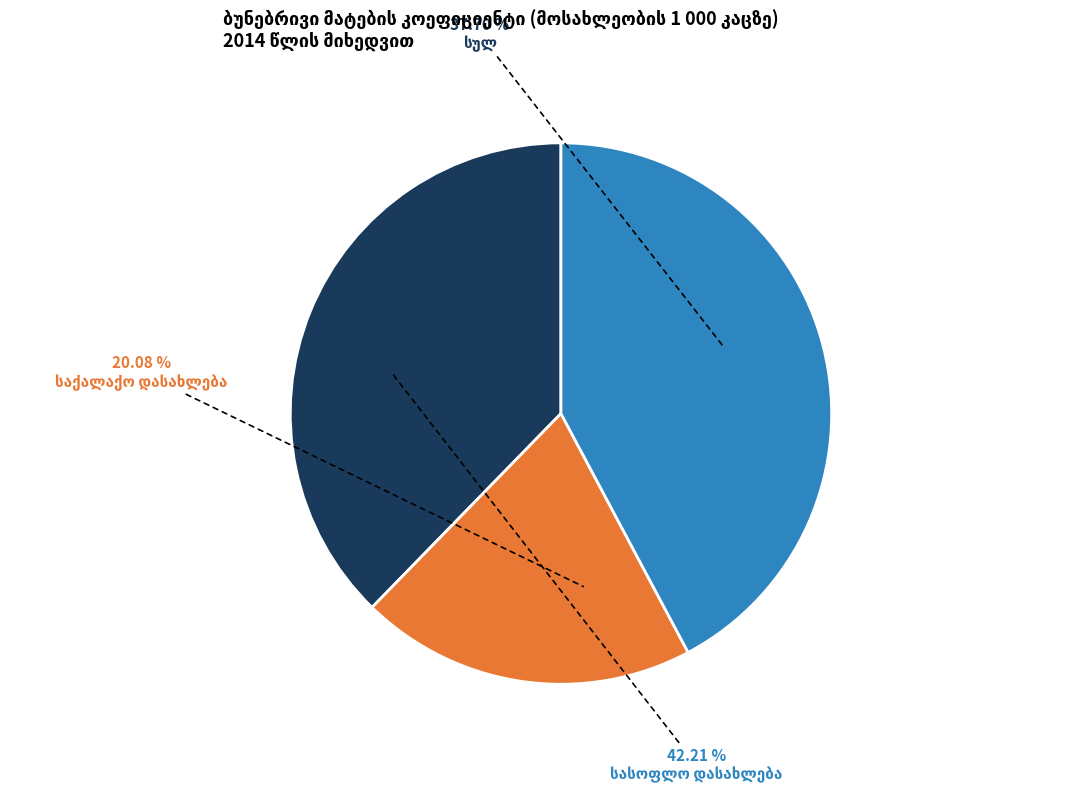

Is it true that სულ is 38% of the pie?

True